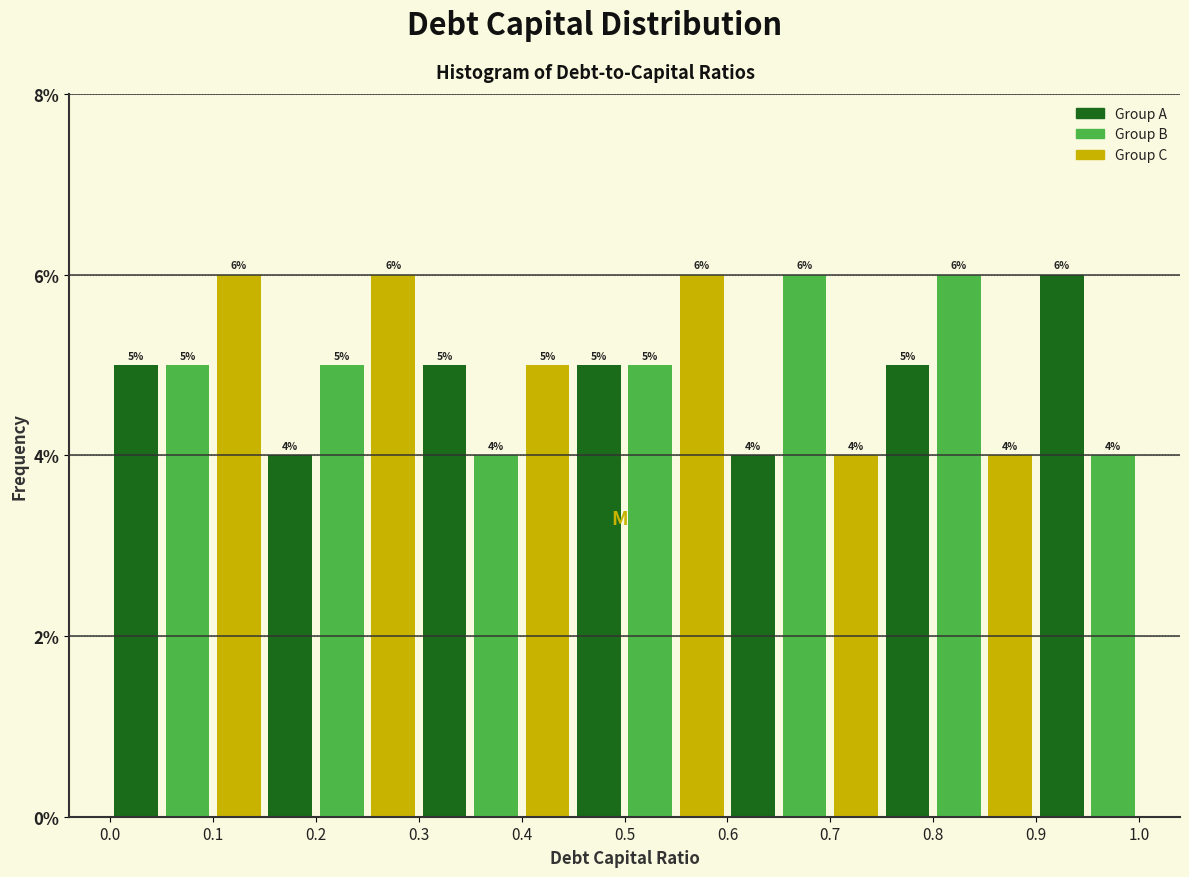

Reading left to right, list every bar in this chart as the range it spans on the x-axis followed by its height.

0.00 to 0.05: 5
0.05 to 0.10: 5
0.10 to 0.15: 6
0.15 to 0.20: 4
0.20 to 0.25: 5
0.25 to 0.30: 6
0.30 to 0.35: 5
0.35 to 0.40: 4
0.40 to 0.45: 5
0.45 to 0.50: 5
0.50 to 0.55: 5
0.55 to 0.60: 6
0.60 to 0.65: 4
0.65 to 0.70: 6
0.70 to 0.75: 4
0.75 to 0.80: 5
0.80 to 0.85: 6
0.85 to 0.90: 4
0.90 to 0.95: 6
0.95 to 1.00: 4